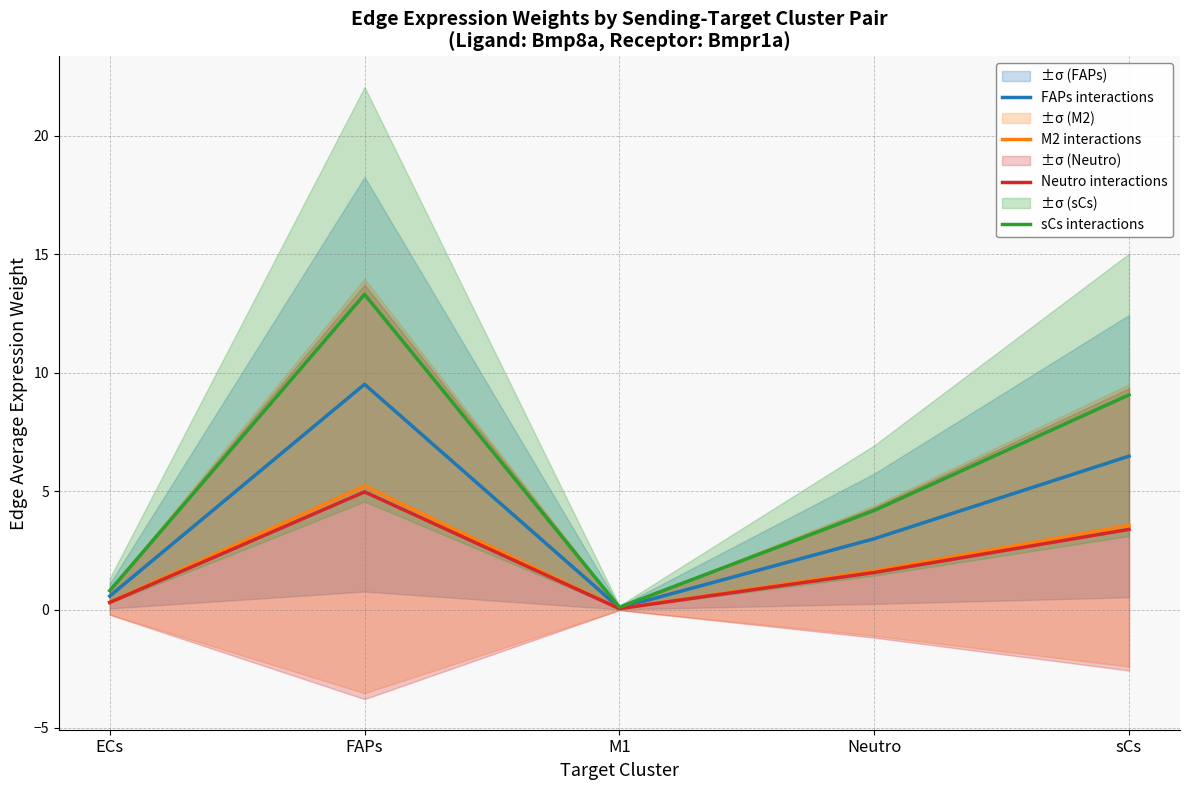

Which category has the lowest value across all series?

M1